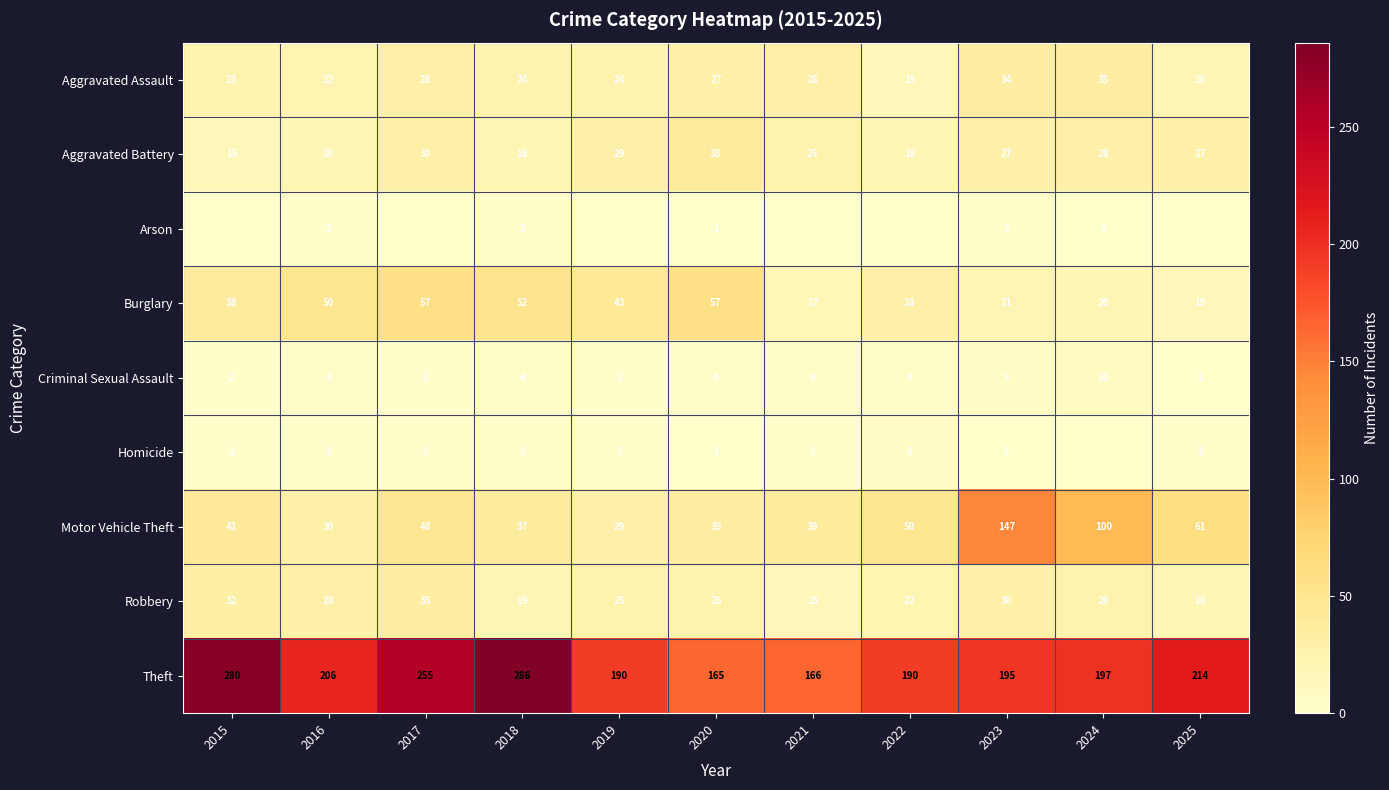

What is the difference between the second highest and minimum values in the Burglary series?

42